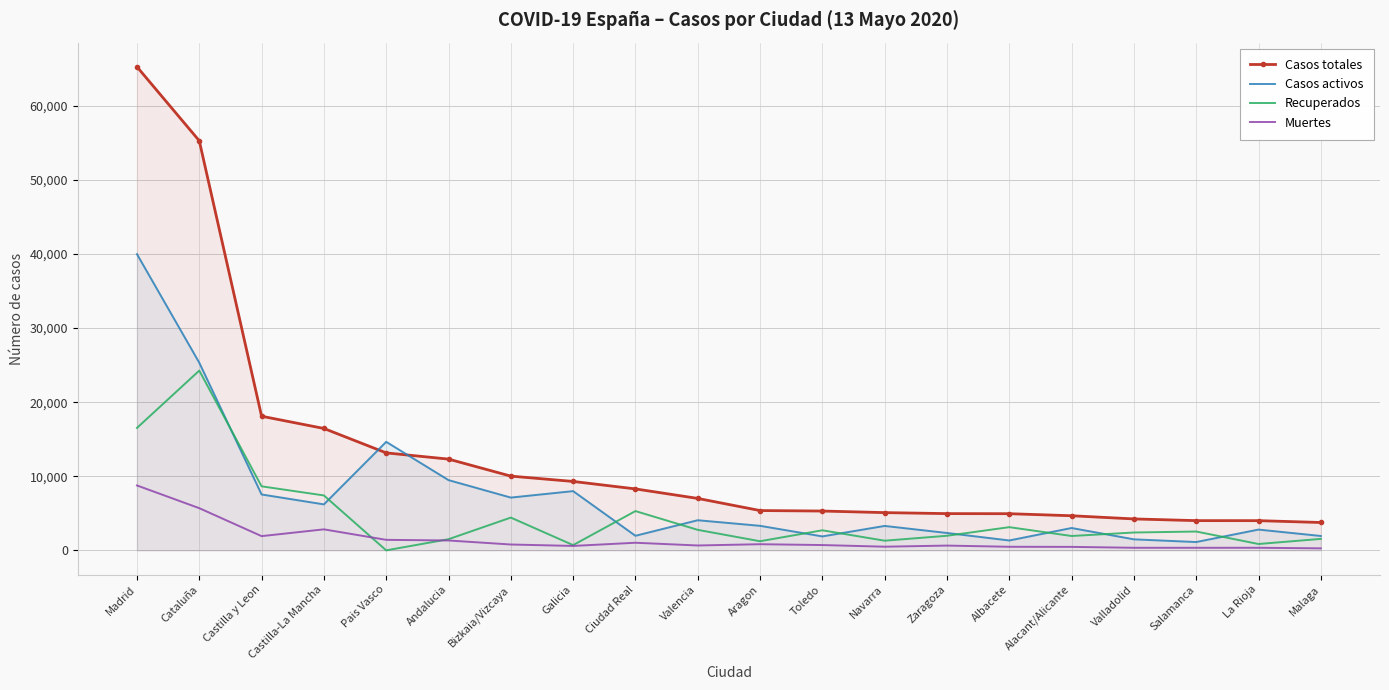

What is the greatest value displayed?

65269